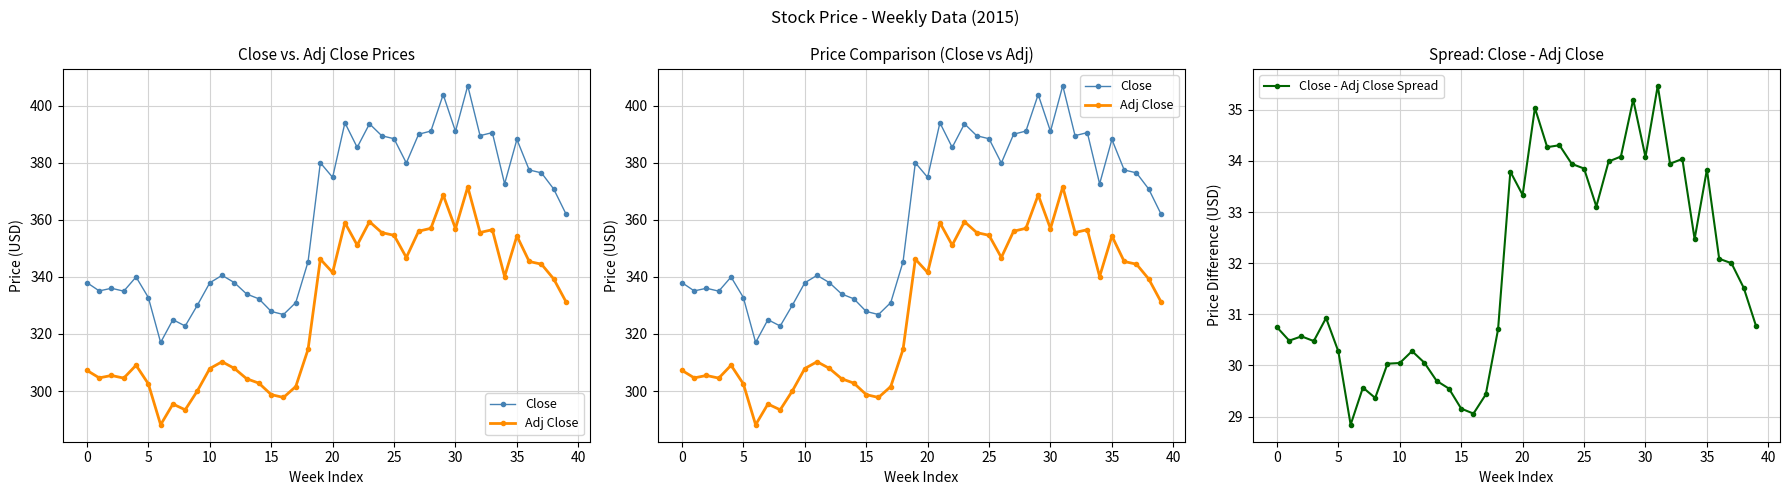

How many interior local peaks does the Close - Adj Close Spread series have?

11